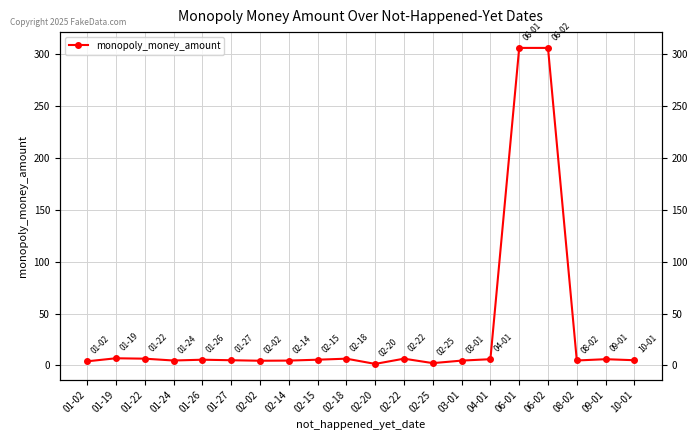

What is the sum of all values?

702.7